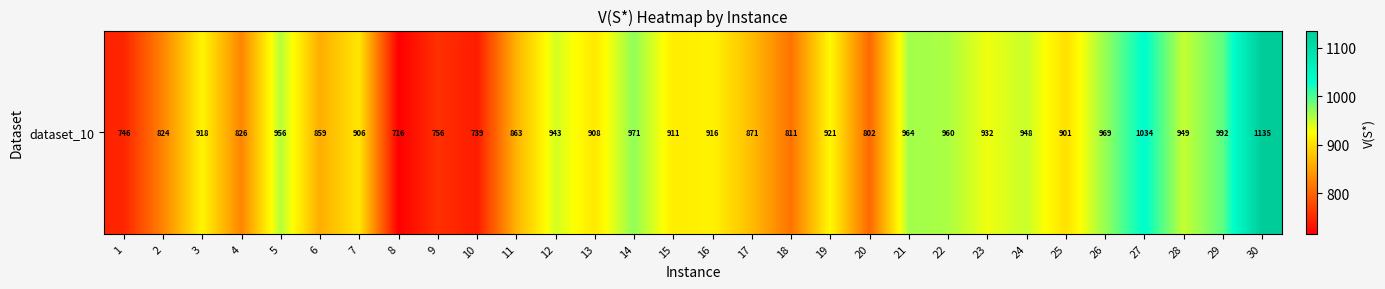

Reading left to right, transcribe all the data shown in this chart.

1=746.1	2=824.1	3=918.0	4=825.9	5=956.1	6=859.2	7=905.6	8=715.9	9=755.8	10=738.6	11=862.9	12=943.5	13=907.8	14=971.1	15=910.8	16=915.7	17=871.1	18=810.6	19=921.1	20=801.8	21=963.9	22=960.0	23=932.2	24=948.3	25=901.1	26=969.1	27=1034.3	28=949.3	29=992.4	30=1135.4